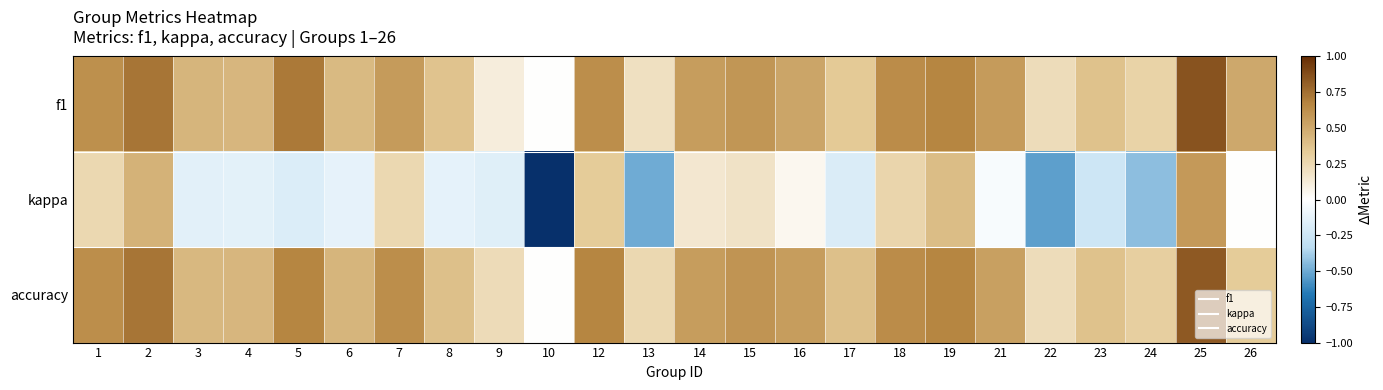

What is the spread (max minus min) of values at 26?

0.5